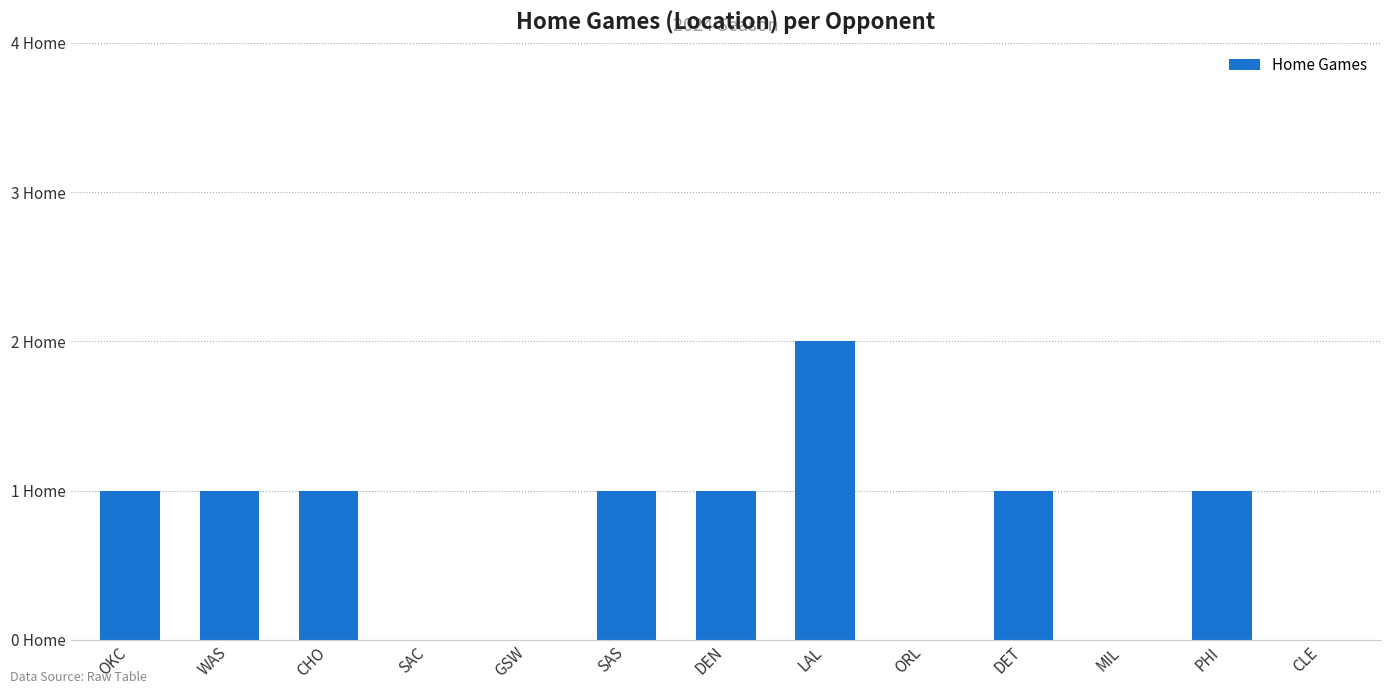

Rank the categories by value from lowest to highest.

SAC, GSW, ORL, MIL, CLE, OKC, WAS, CHO, SAS, DEN, DET, PHI, LAL